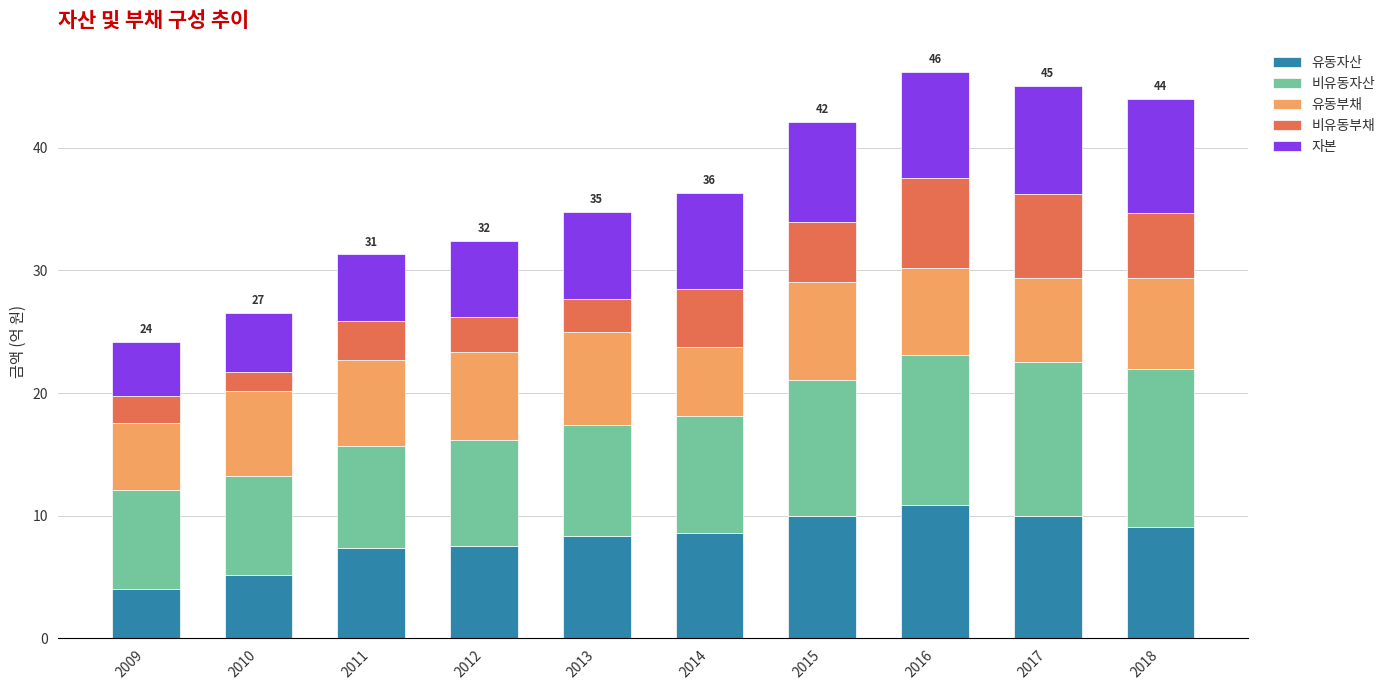

The value of 비유동부채 at 2013 is 482919190. True or false?

False